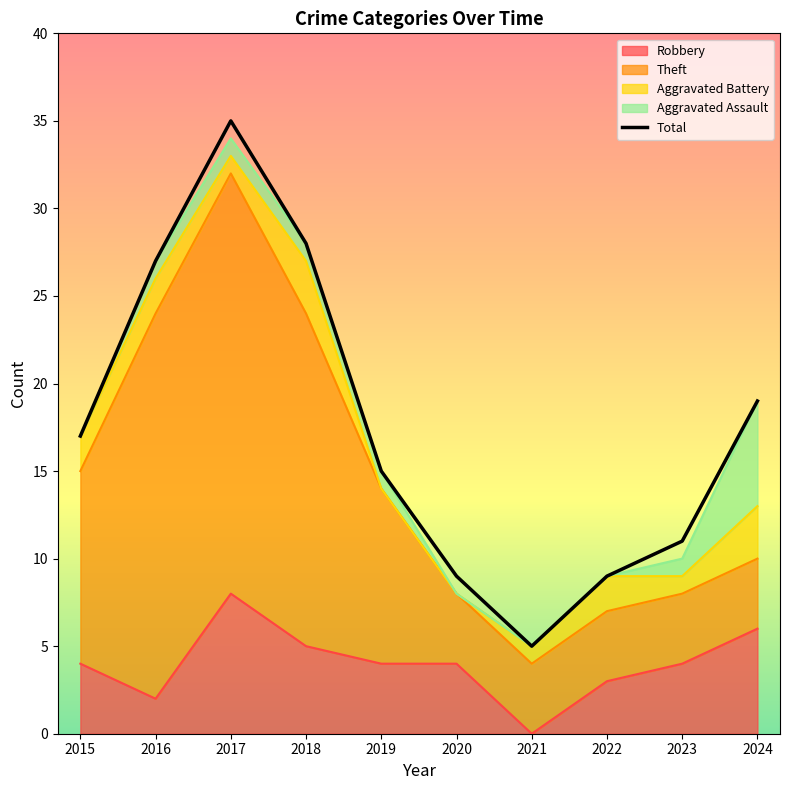

How many lines are shown in the chart?

1